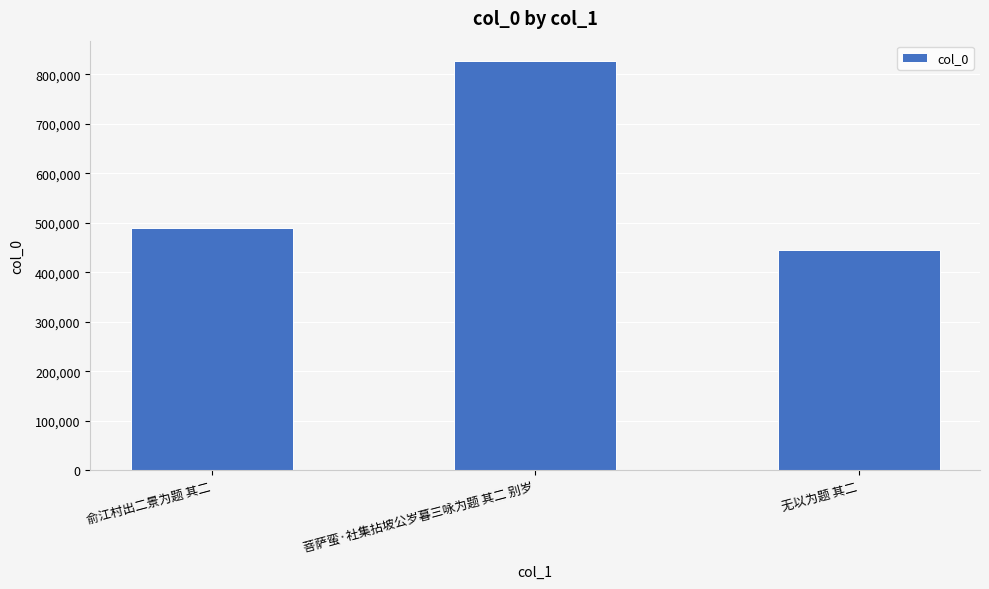

What is the change in value from 俞江村出二景为题 其二 to 菩萨蛮·社集拈坡公岁暮三咏为题 其二 别岁?

+336538